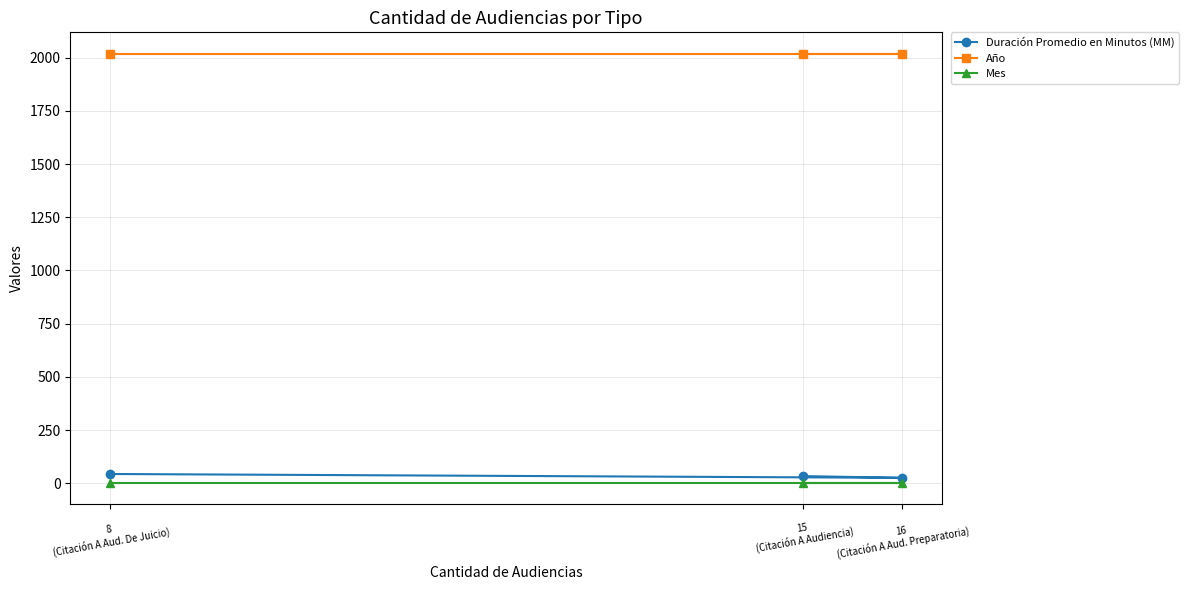

Which series changed the most between 16
(Citación A Aud. Preparatoria) and 8
(Citación A Aud. De Juicio)?

Duración Promedio en Minutos (MM)